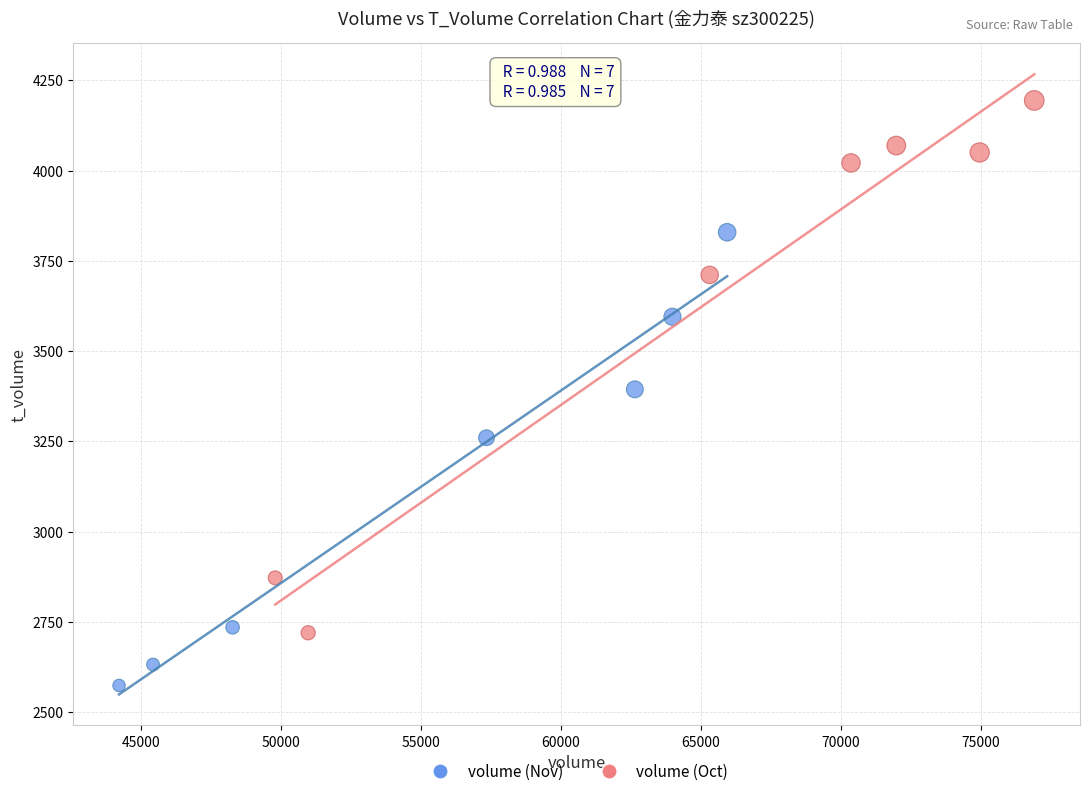

Which series contains the lowest Y value?

volume (Nov)